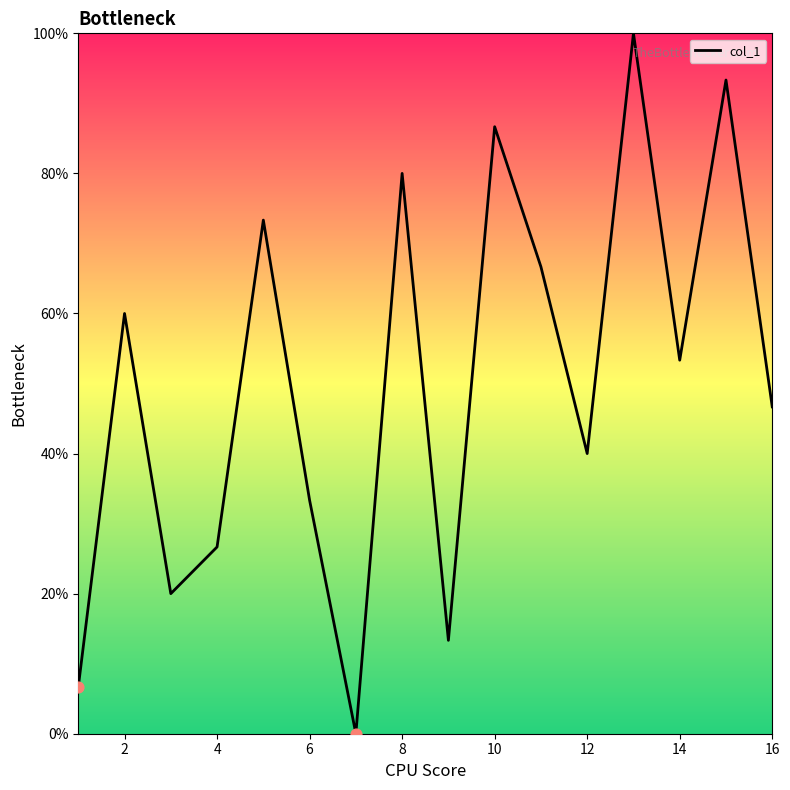

What is the difference between the maximum and minimum values?

100.0